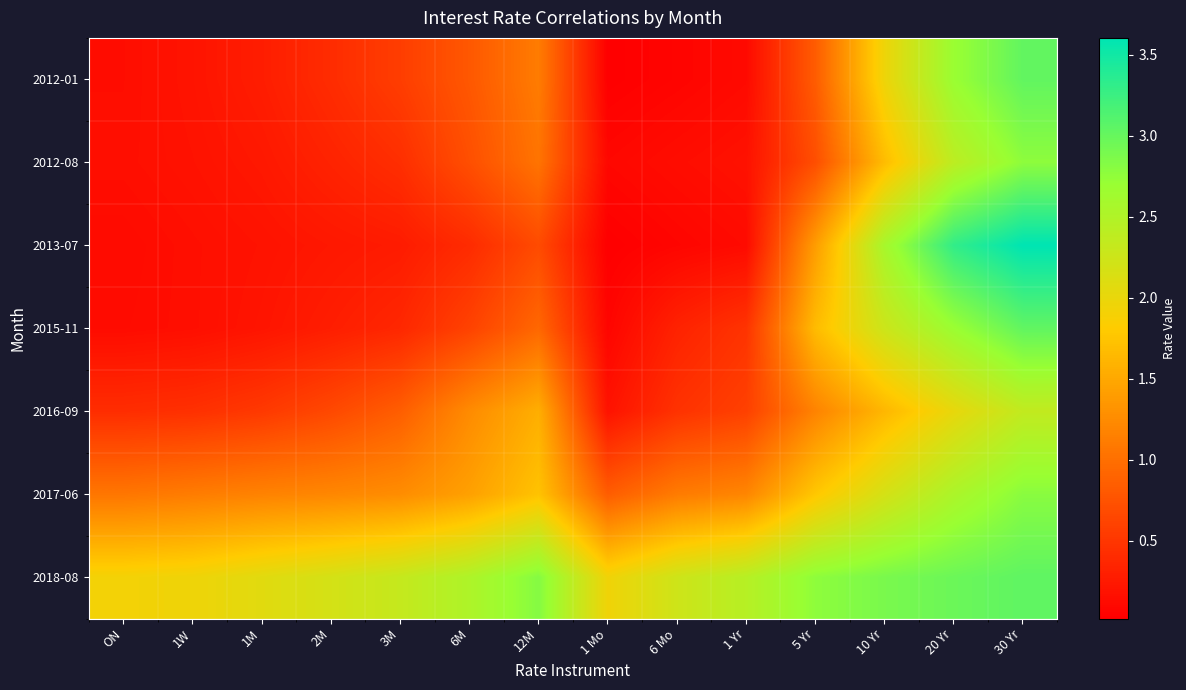

What is the total value across all series at 6 Mo?

4.4